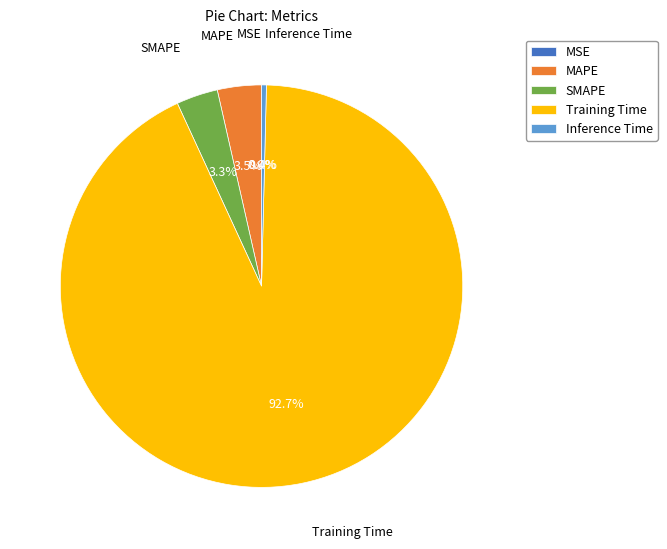

Which category has the biggest portion of the pie?

Training Time